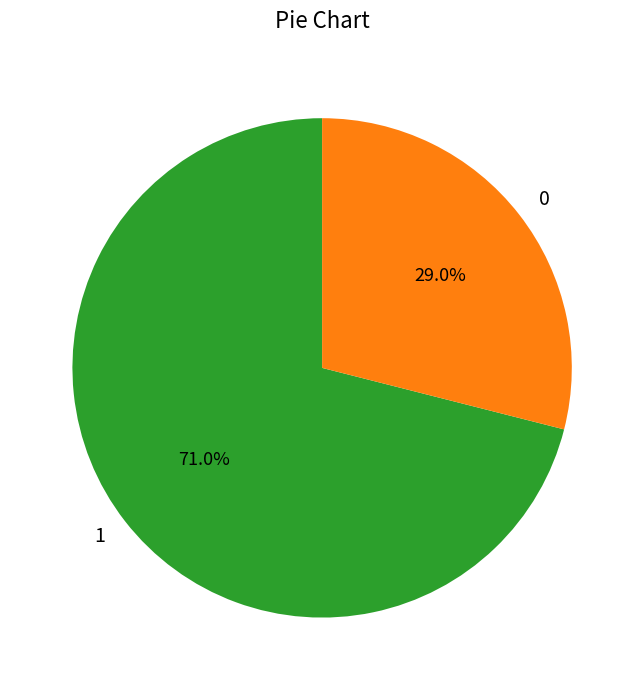

To the nearest percent, what percentage of the pie is 0?

29%